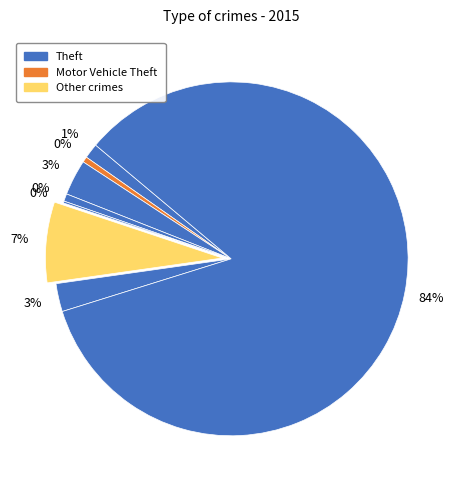

Combined, what portion of the pie is Aggravated Assault and Homicide?

1.5%